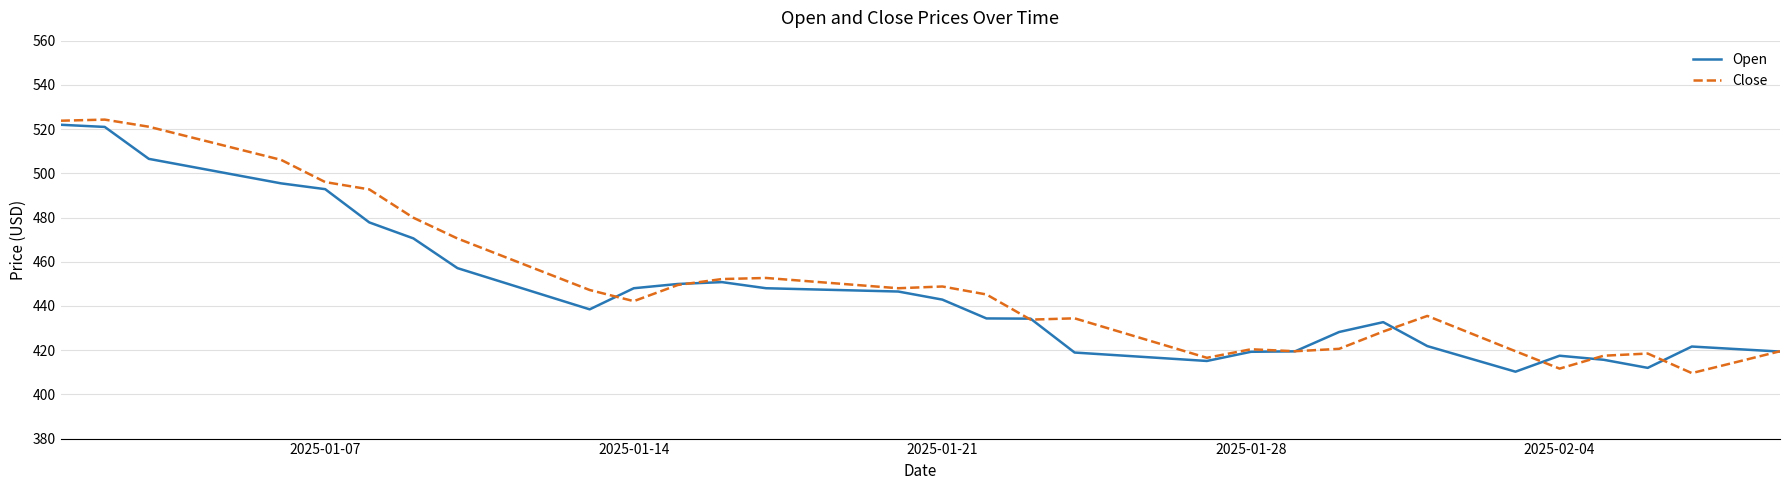

What is the smallest value displayed?

409.6